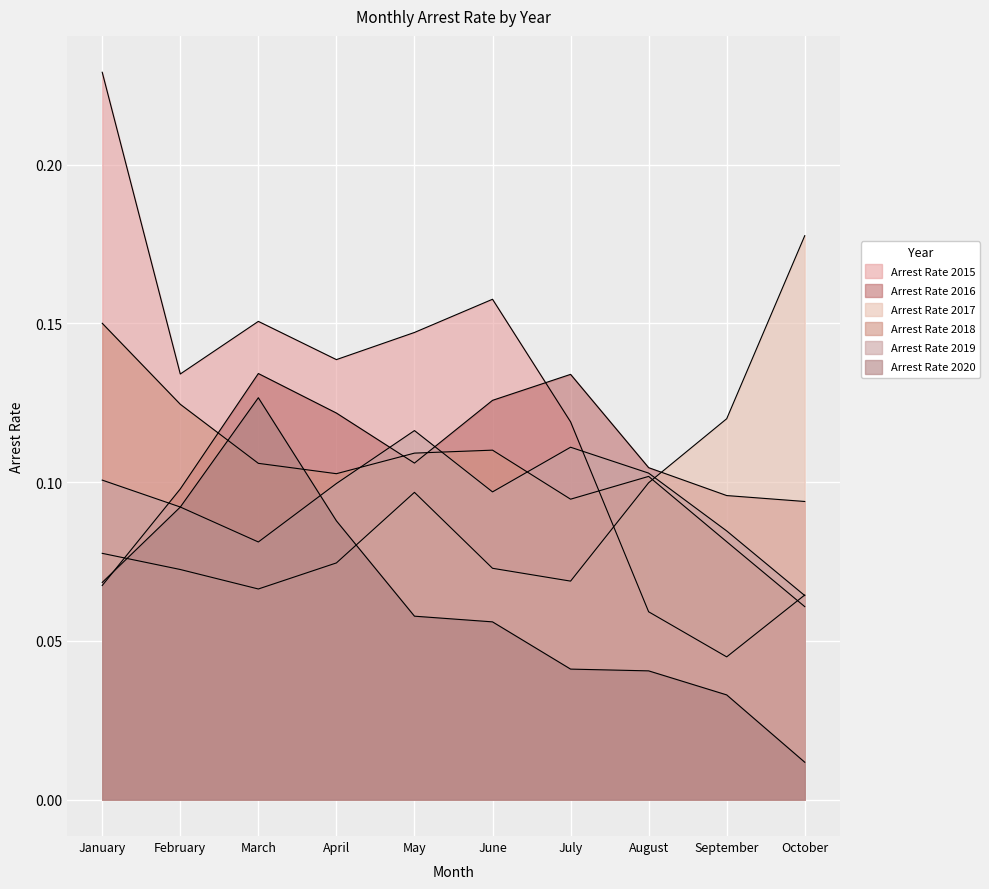

Count the number of data series in this chart.

6